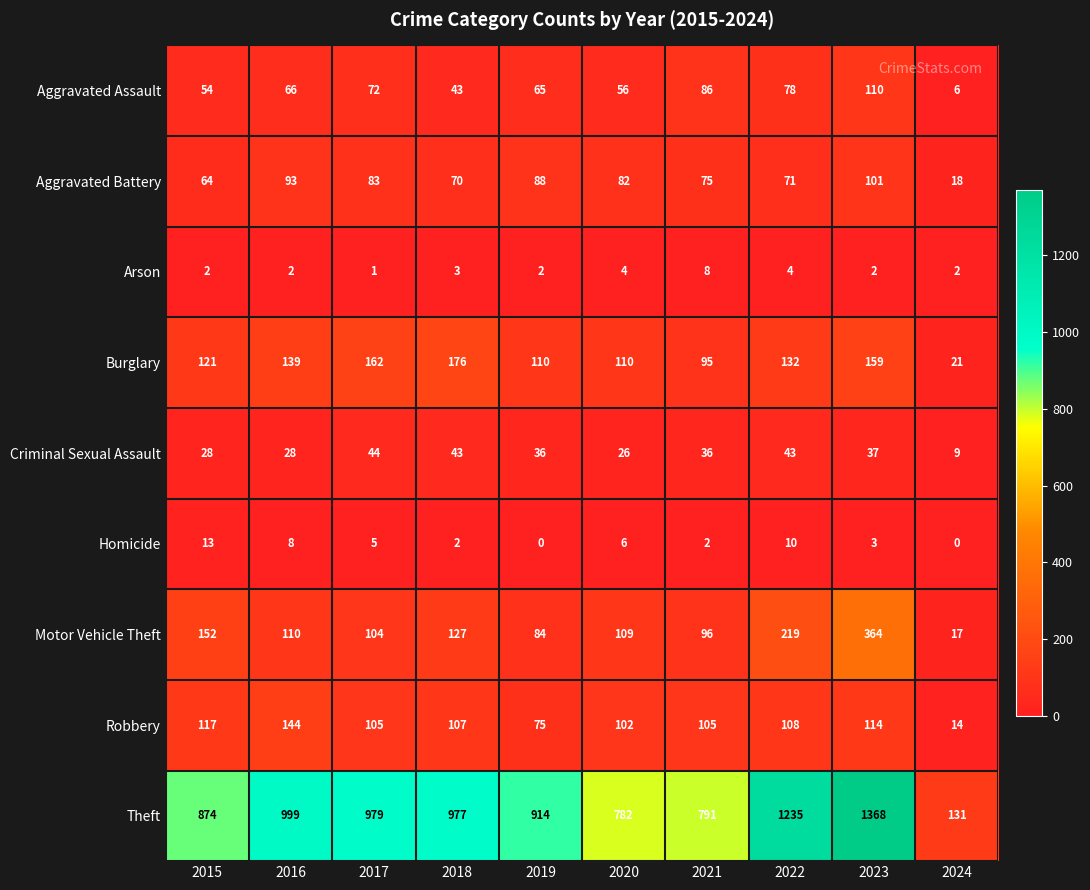

At which category is the sum across all series the highest?

2023